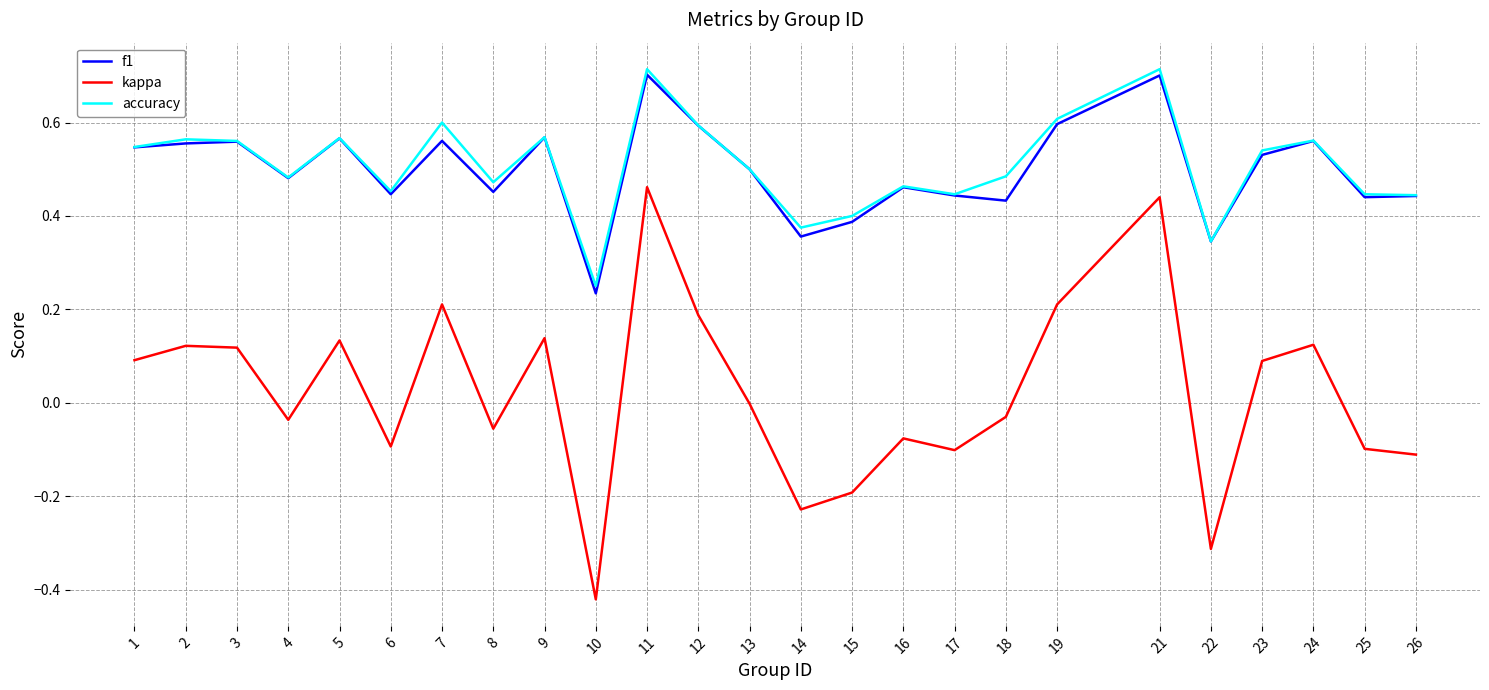

Where is the first local minimum for accuracy?

4